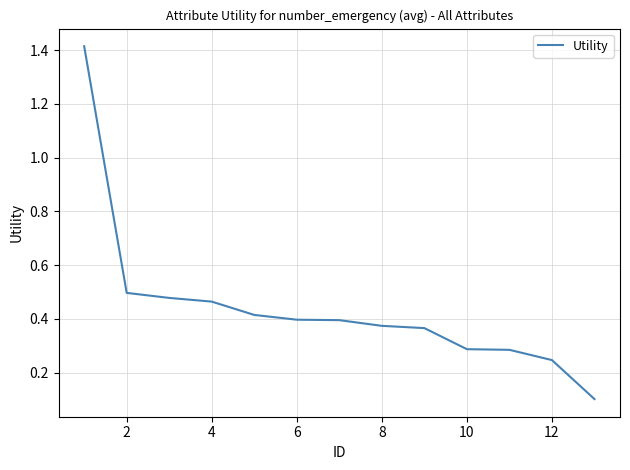

Does the chart have visible grid lines?

Yes